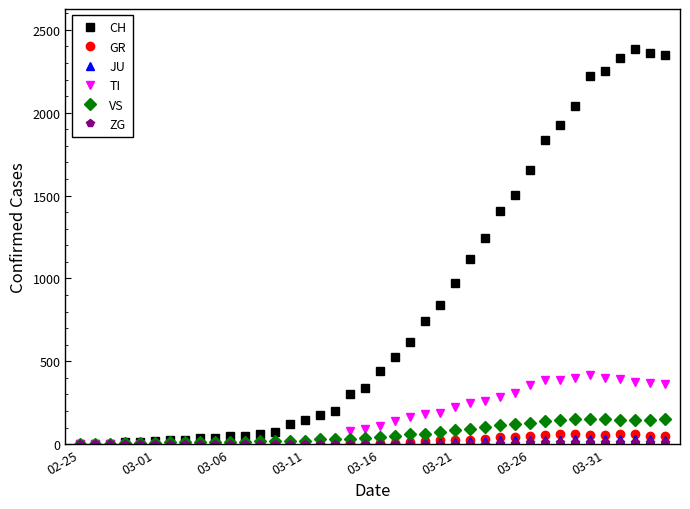

Which series has the widest spread of values?

CH